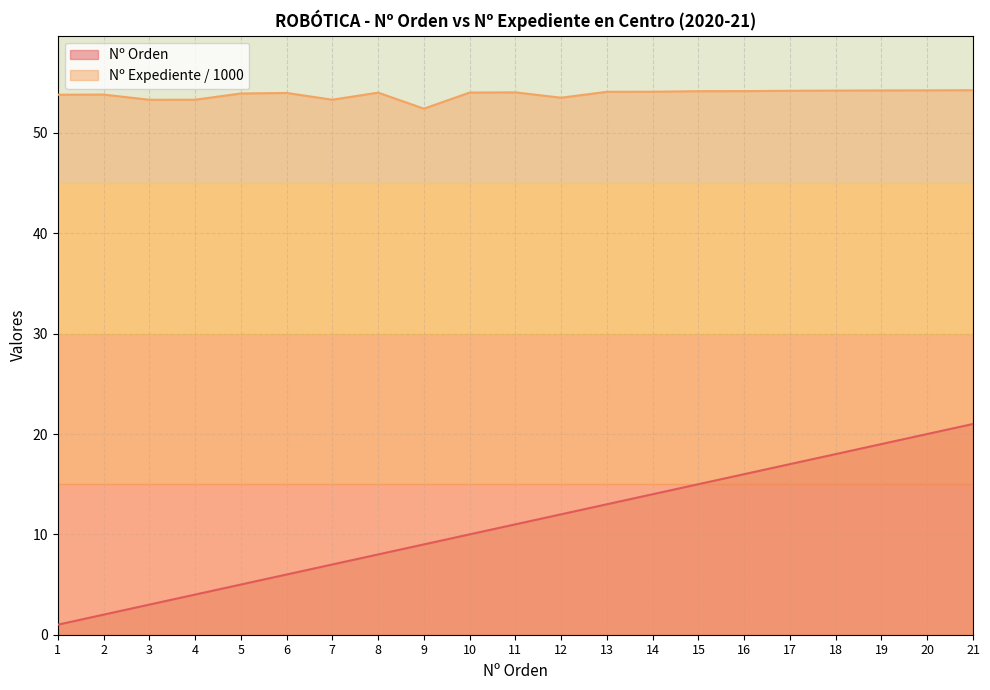

What value does the Nº Orden series have at 4?

4.0